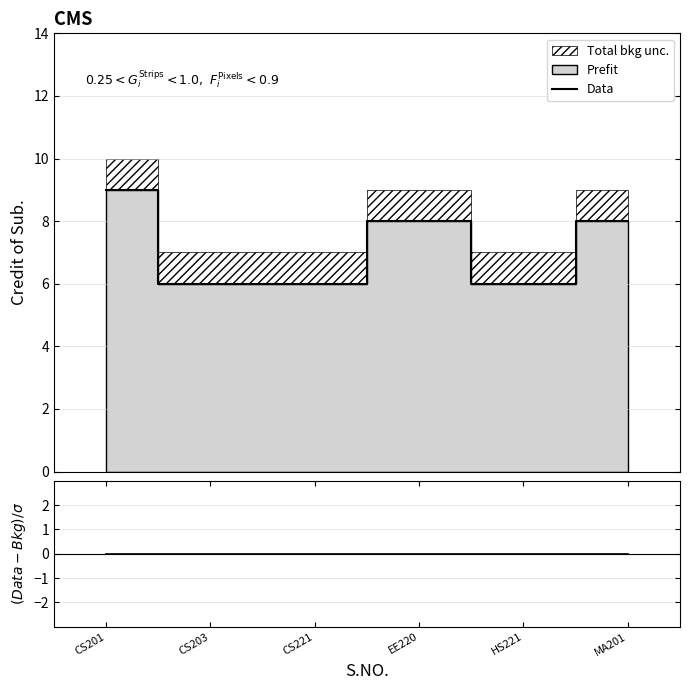

True or false: Data and (Data-Bkg)/σ intersect in this chart.

False